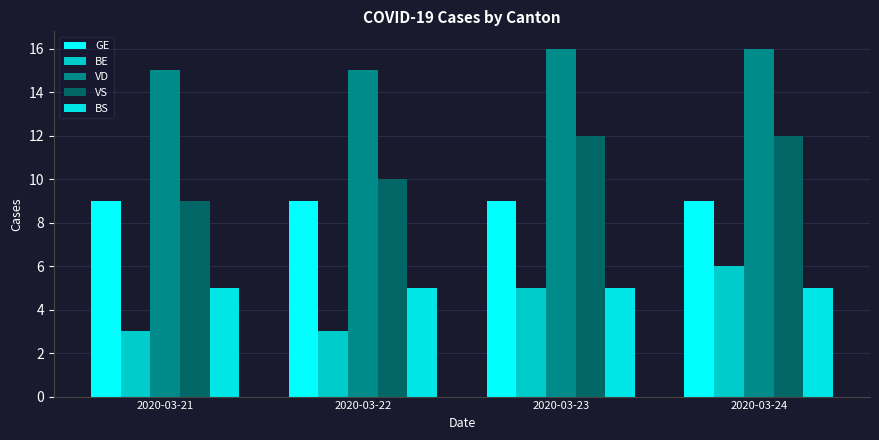

What is the maximum value for VD?

16